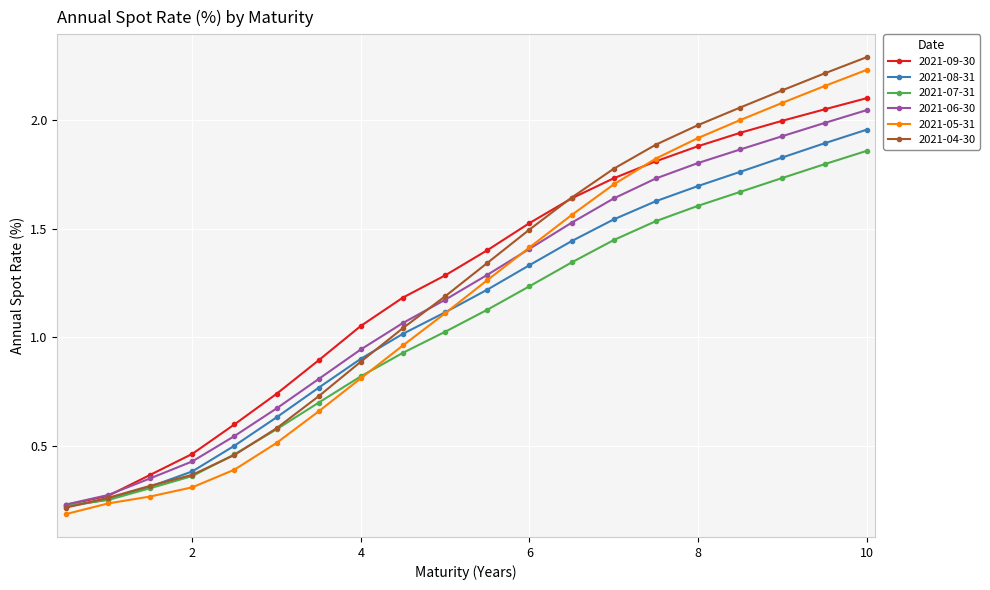

True or false: 2021-07-31 has more than 2 points higher than both neighbors.

False